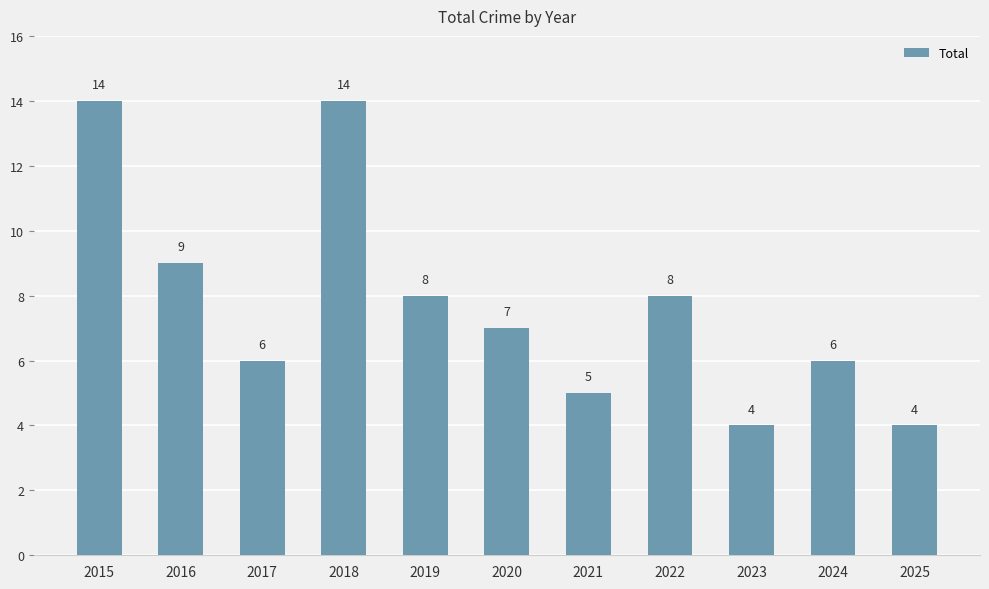

How many bars are there in total?

11